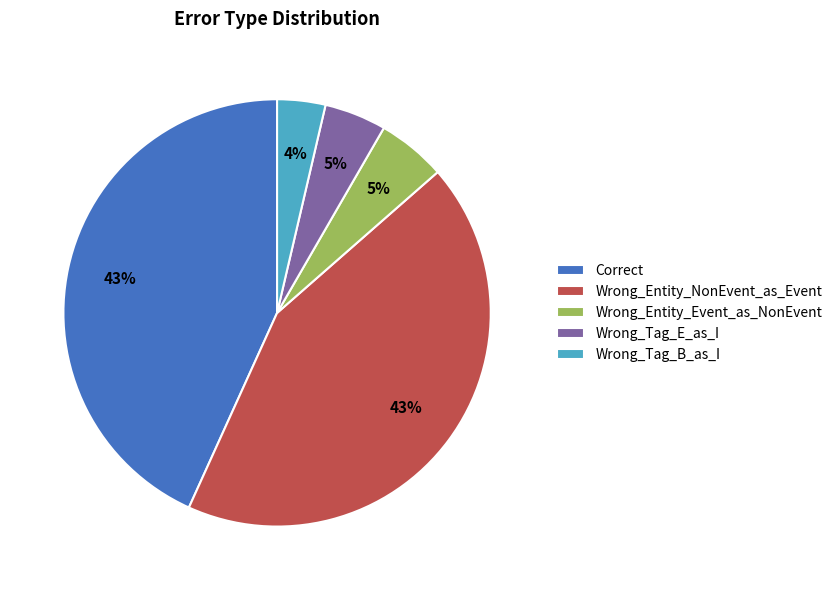

Which slice is the smallest?

Wrong_Tag_B_as_I